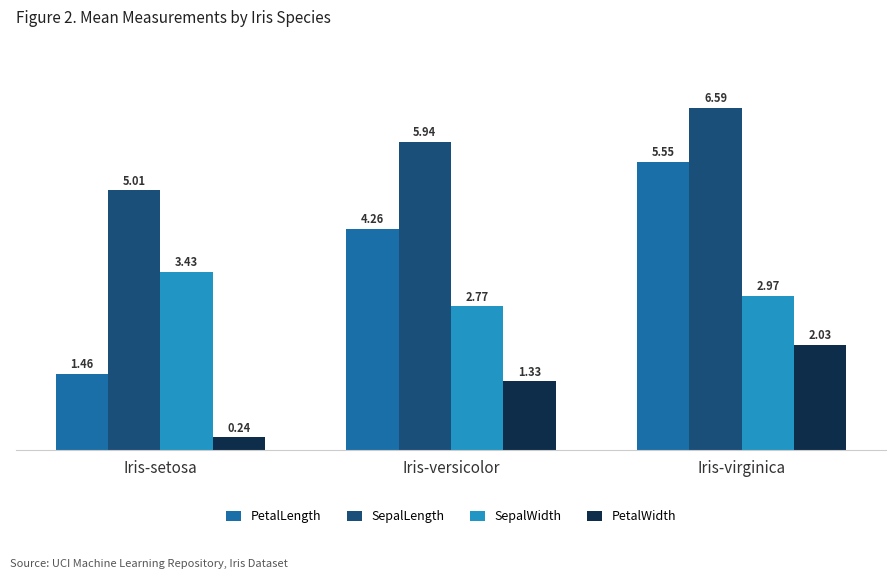

Which series has the widest spread of values?

PetalLength